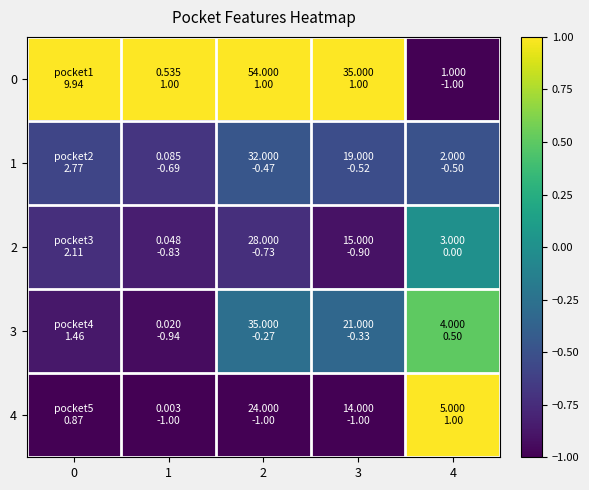

How many series are shown in this chart?

5